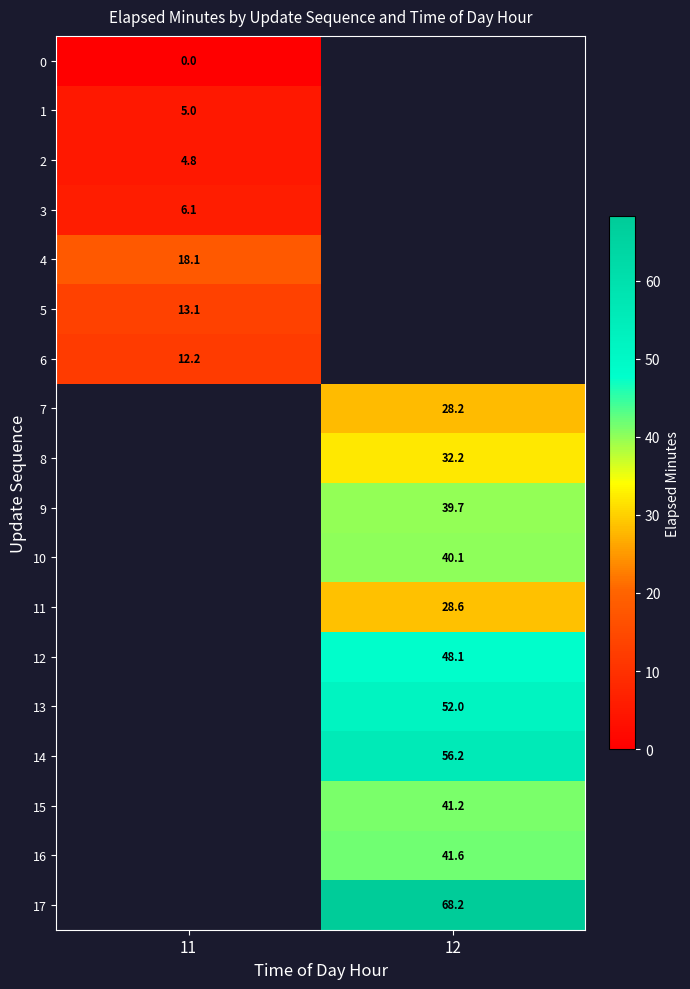

What is the difference between the highest and lowest values at 11?

18.1